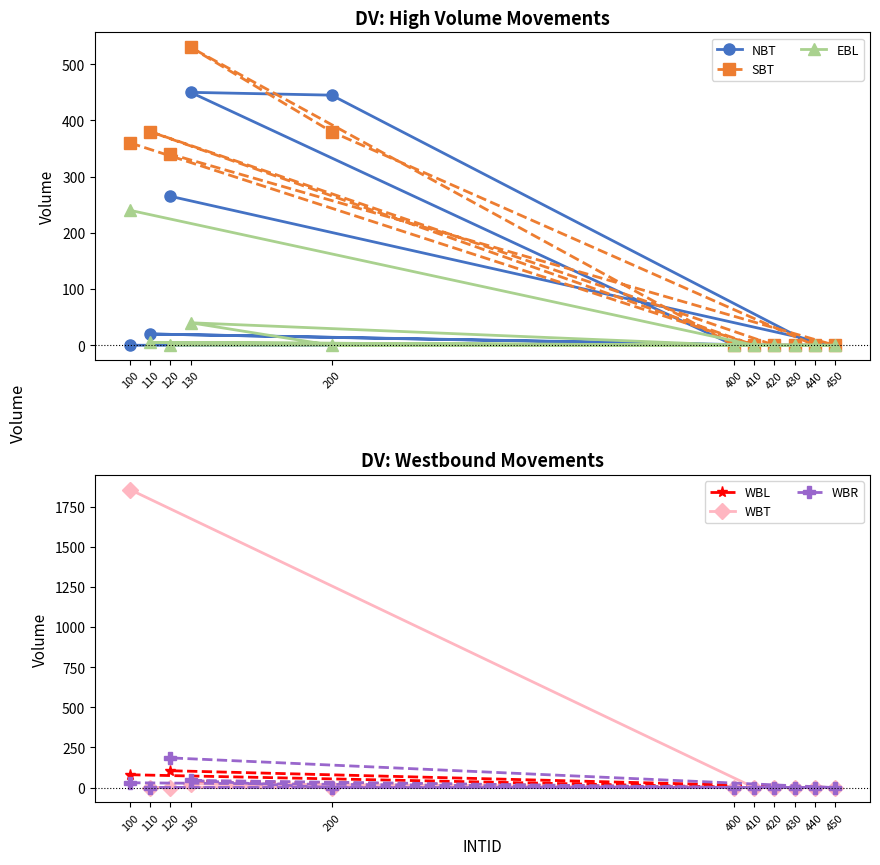

The SBT series shows 0 at 450. True or false?

True